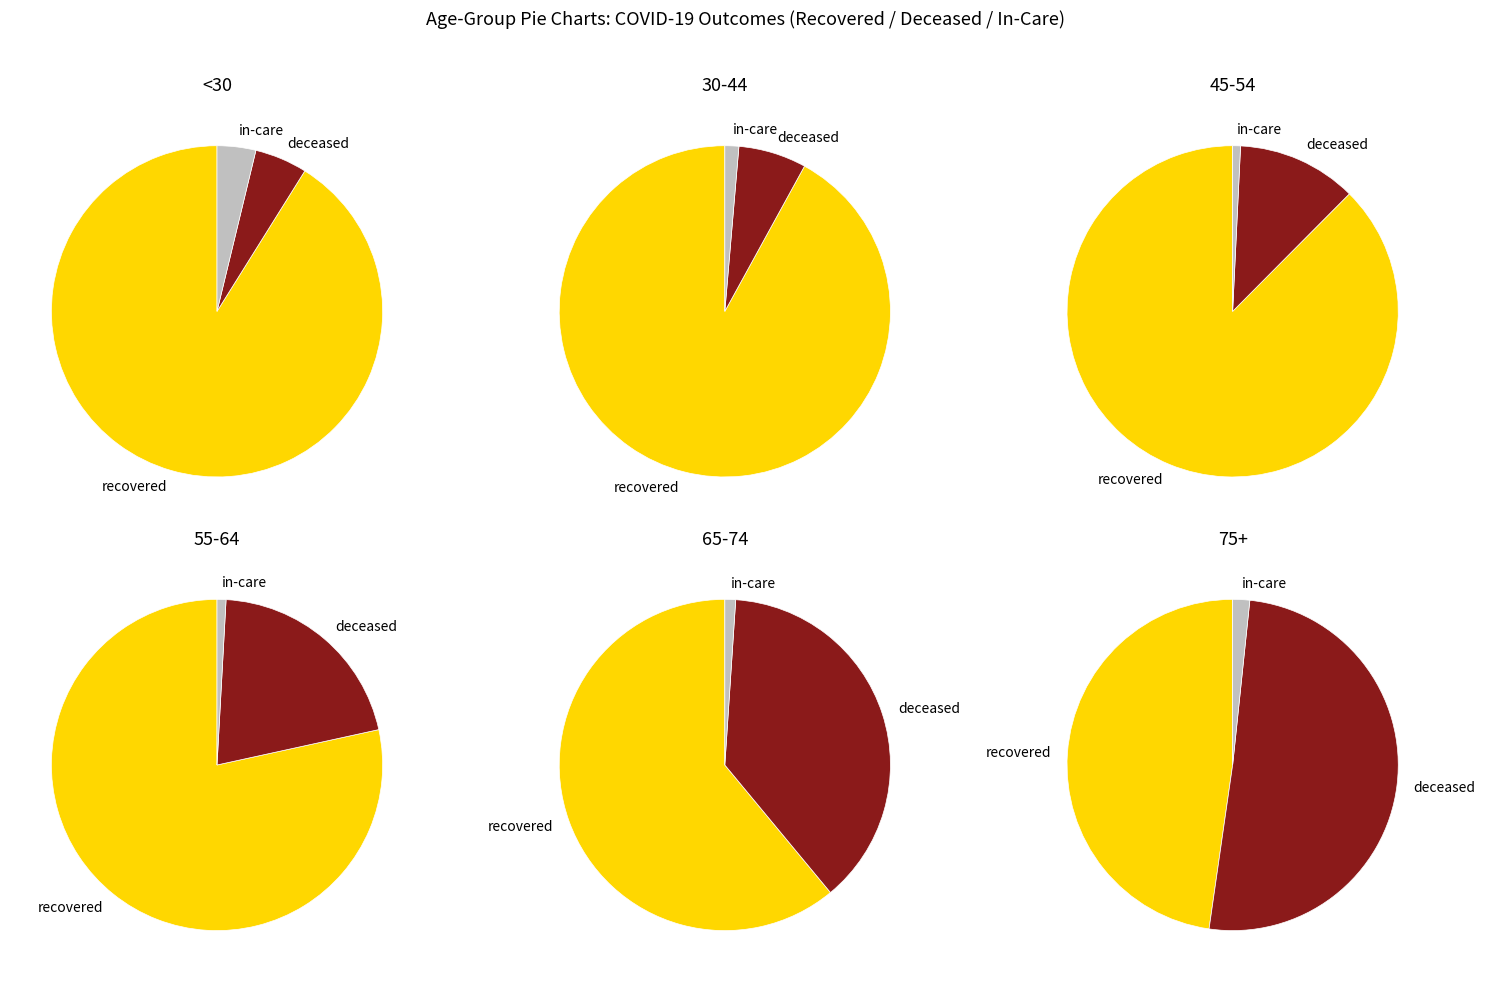

Is 6 the majority of the pie?

No